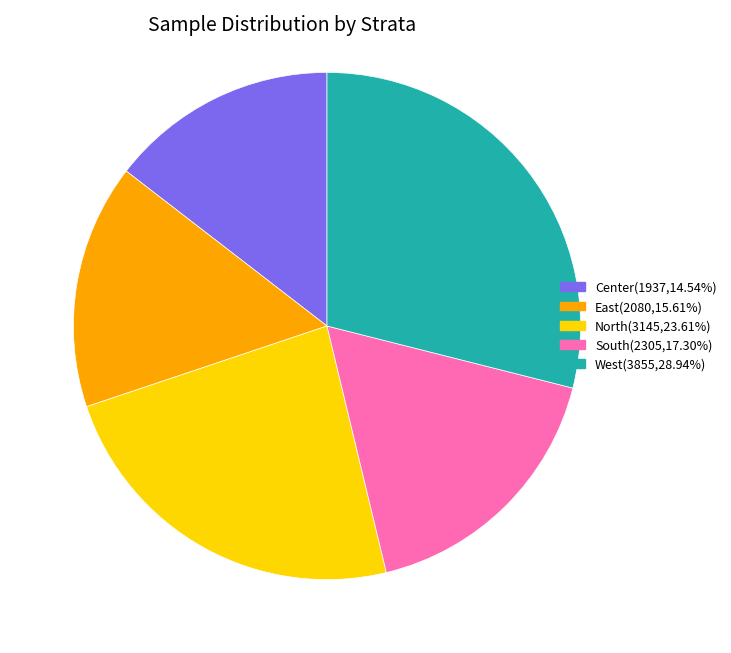

Approximately how many times larger is the value at East(2080,15.61%) compared to West(3855,28.94%)?

0.5